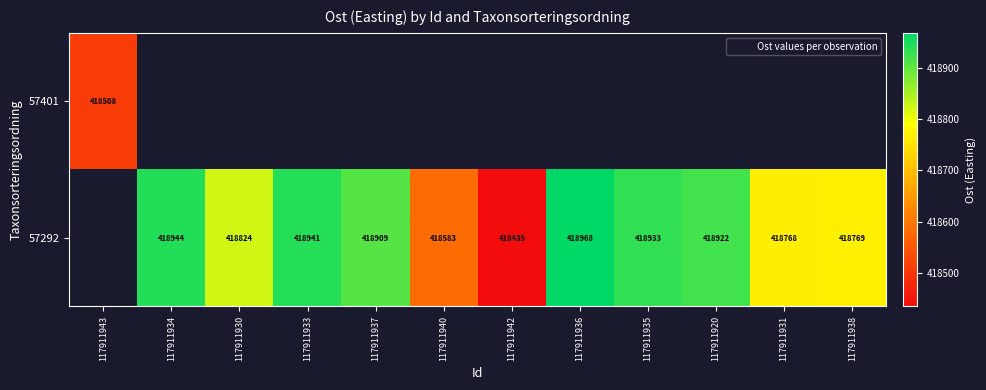

The value of 57292 at 117911934 is 578535. True or false?

False